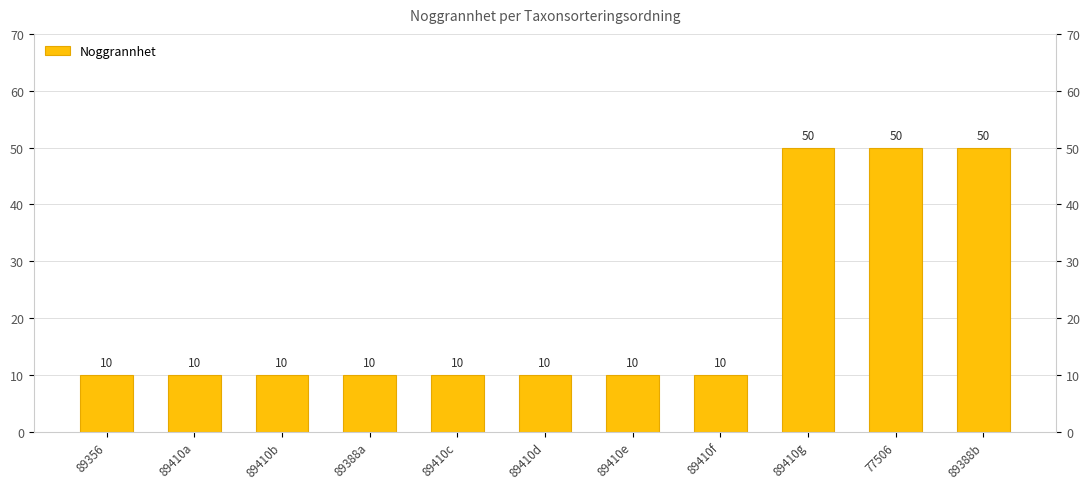

What is the difference between the second highest and minimum values?

40